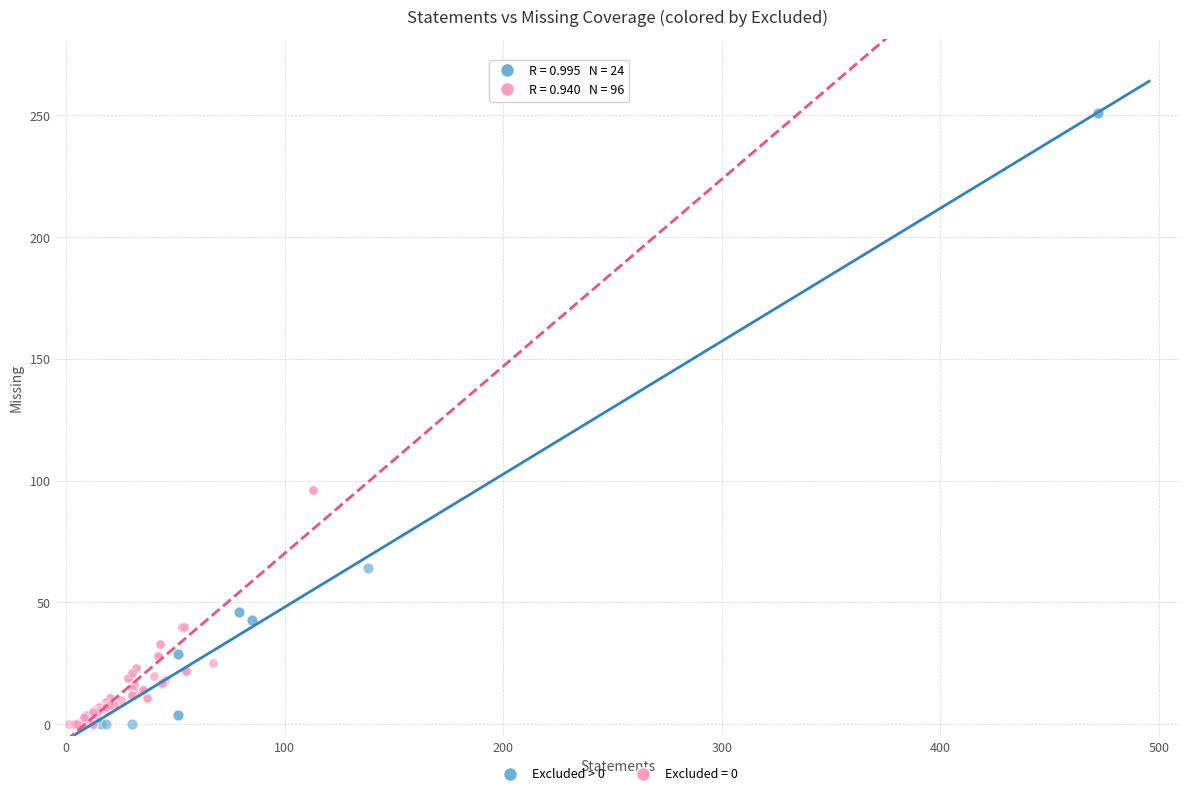

Which series has the largest Y range (max minus min)?

Excluded > 0